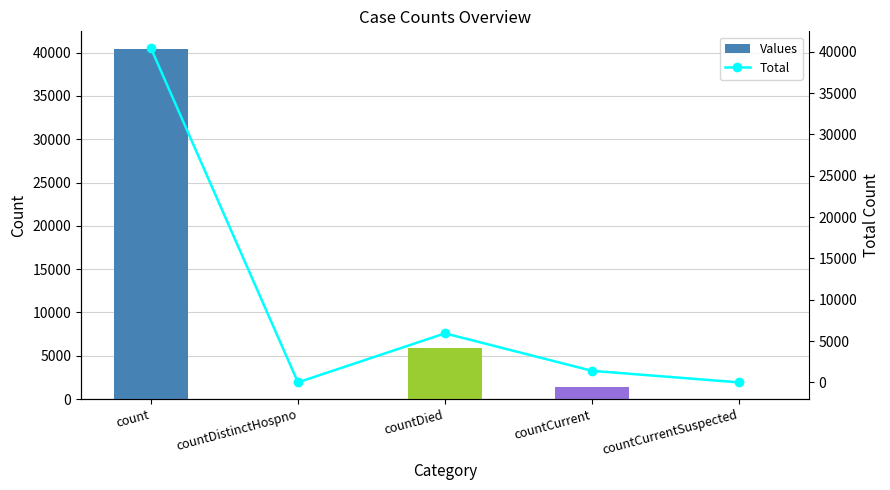

Which series changed the most between count and countDied?

Values